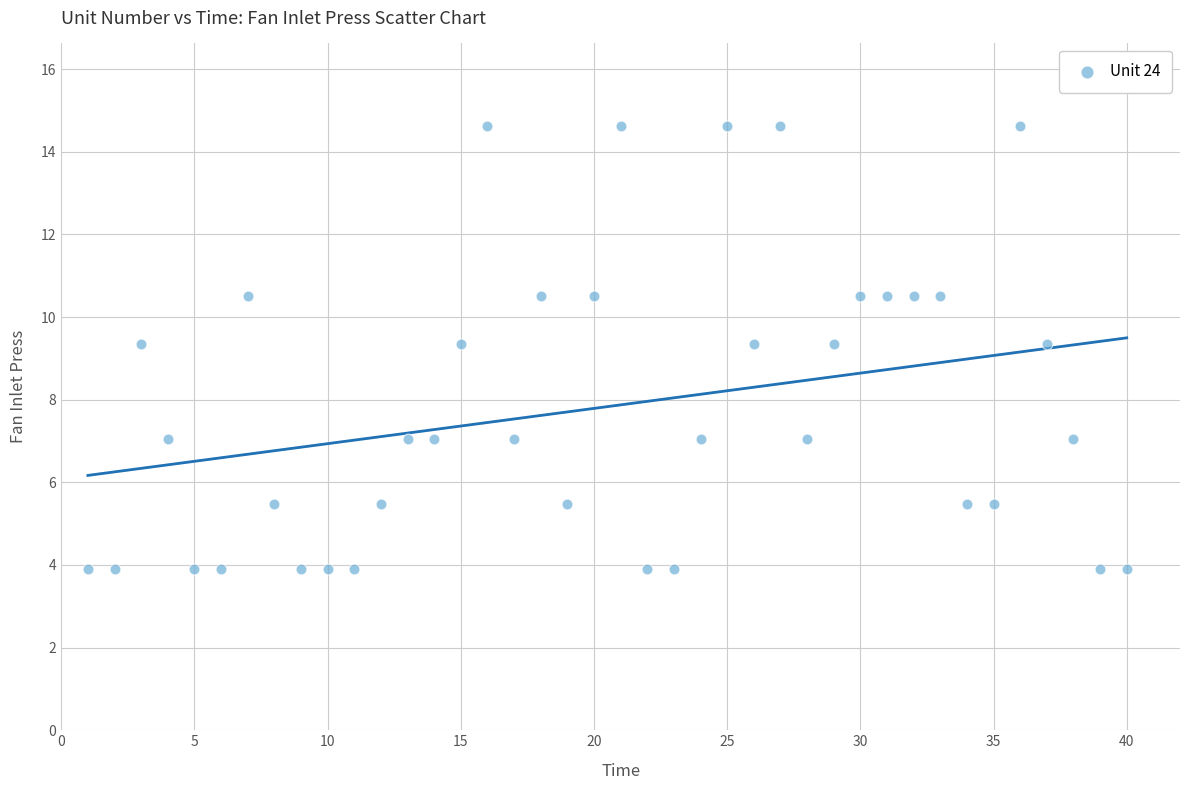

What is the range of X values (max minus min)?

39.0